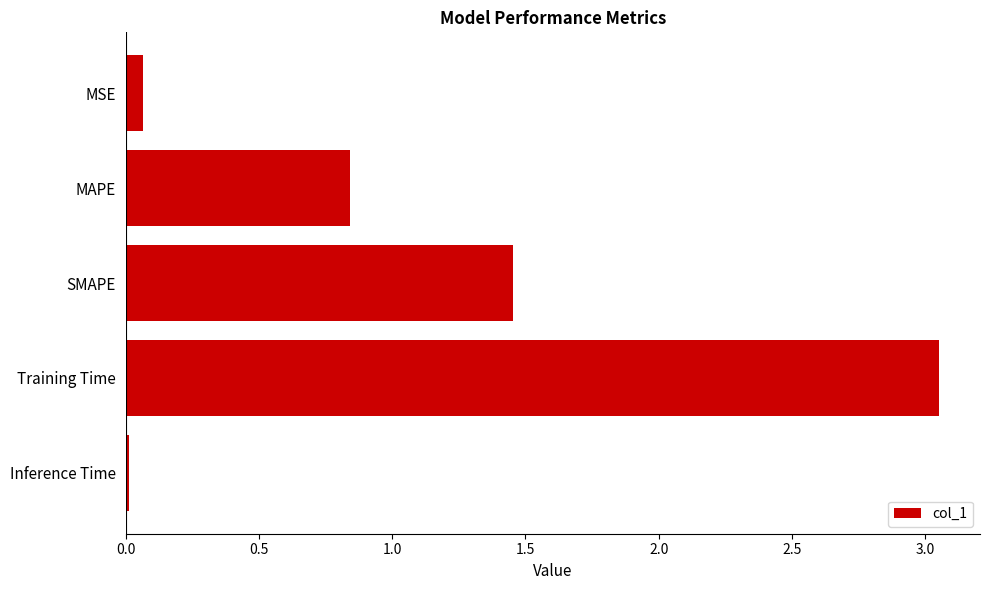

What is the label of the 5th bar from the top?

Inference Time